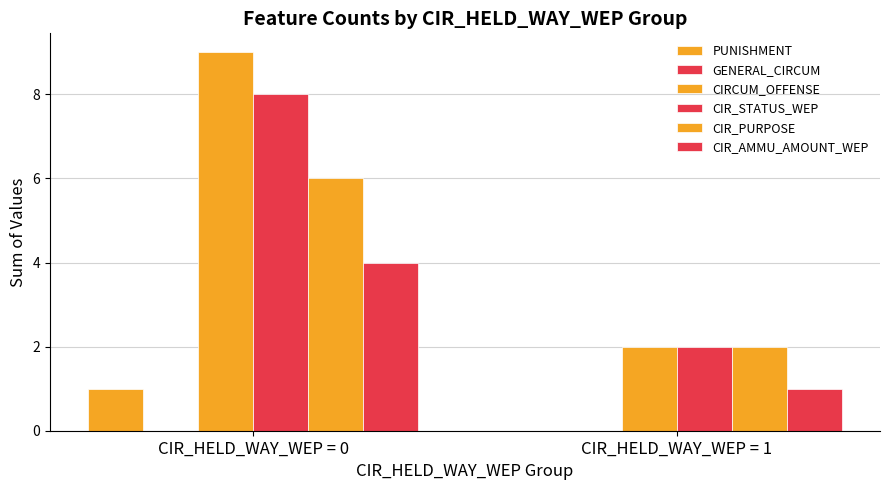

Reading left to right, extract all data points from this chart.

PUNISHMENT: CIR_HELD_WAY_WEP = 0=1	CIR_HELD_WAY_WEP = 1=0
GENERAL_CIRCUM: CIR_HELD_WAY_WEP = 0=0	CIR_HELD_WAY_WEP = 1=0
CIRCUM_OFFENSE: CIR_HELD_WAY_WEP = 0=9	CIR_HELD_WAY_WEP = 1=2
CIR_STATUS_WEP: CIR_HELD_WAY_WEP = 0=8	CIR_HELD_WAY_WEP = 1=2
CIR_PURPOSE: CIR_HELD_WAY_WEP = 0=6	CIR_HELD_WAY_WEP = 1=2
CIR_AMMU_AMOUNT_WEP: CIR_HELD_WAY_WEP = 0=4	CIR_HELD_WAY_WEP = 1=1